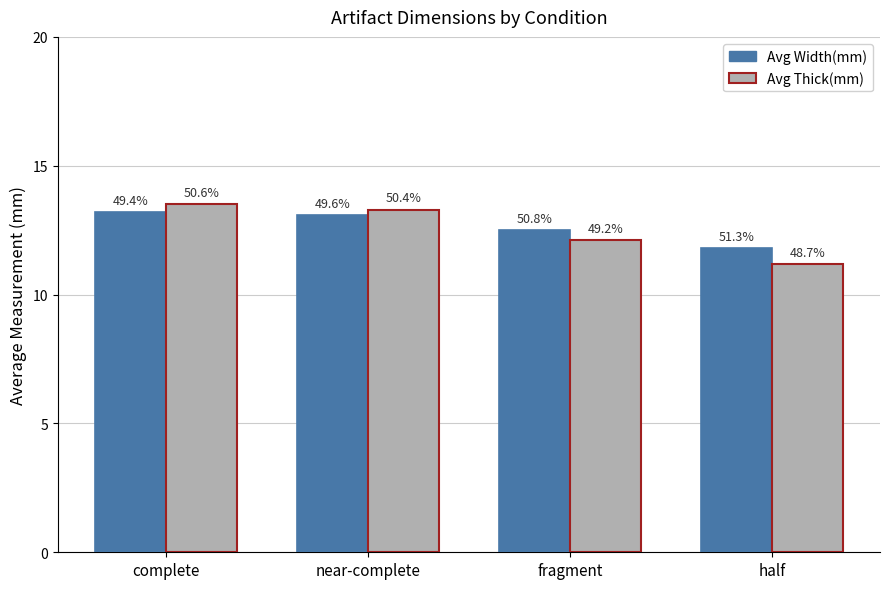

How many bars are there in total?

8